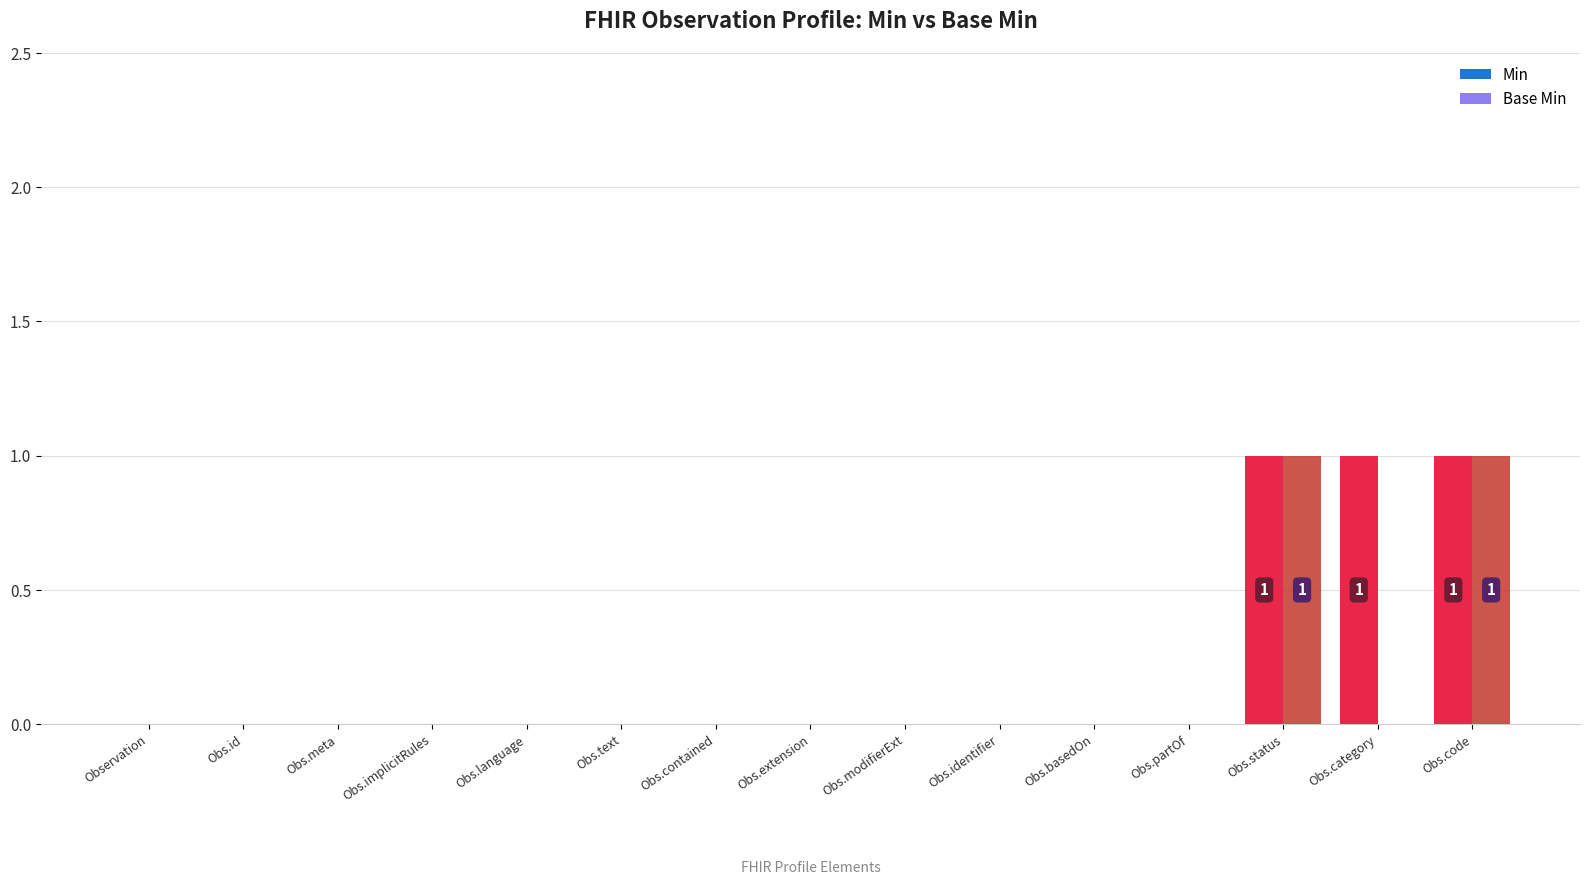

The Base Min series shows 0 at Obs.meta. True or false?

True